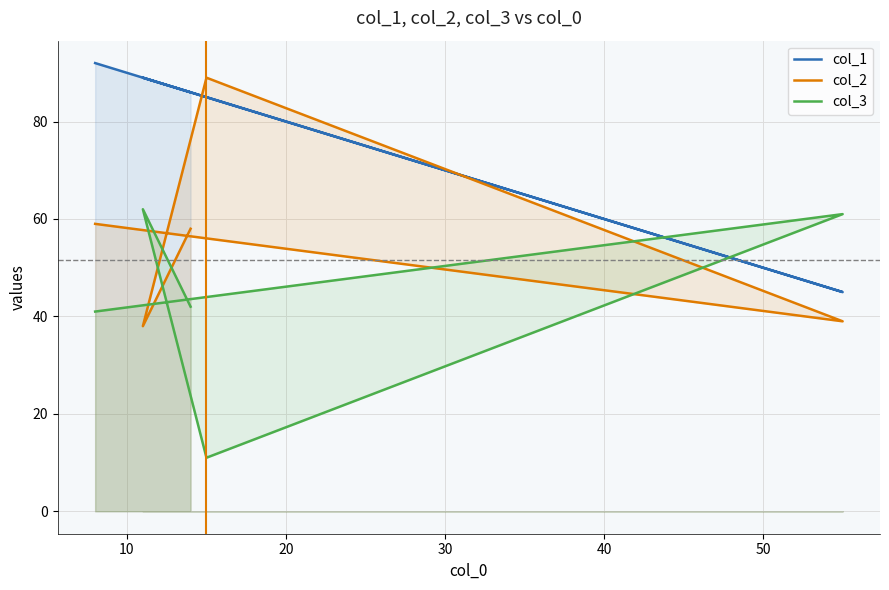

True or false: col_3 has more than 2 interior local peaks.

False